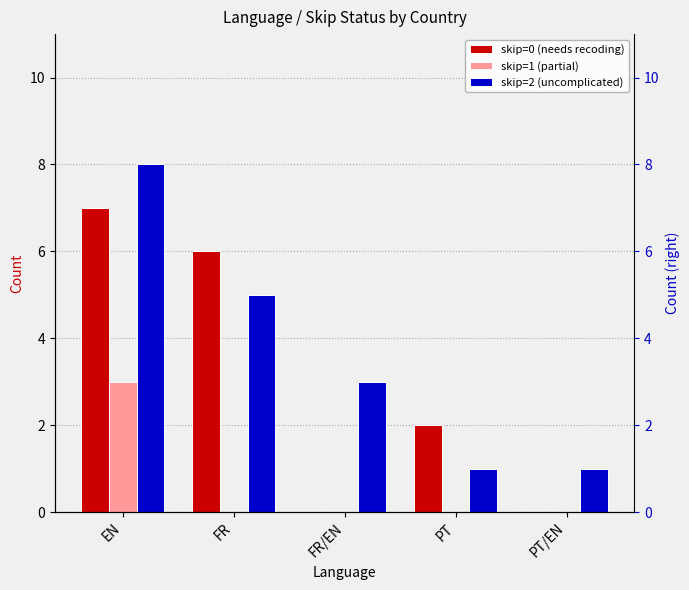

Which series has the largest total across all categories?

skip=2 (uncomplicated)